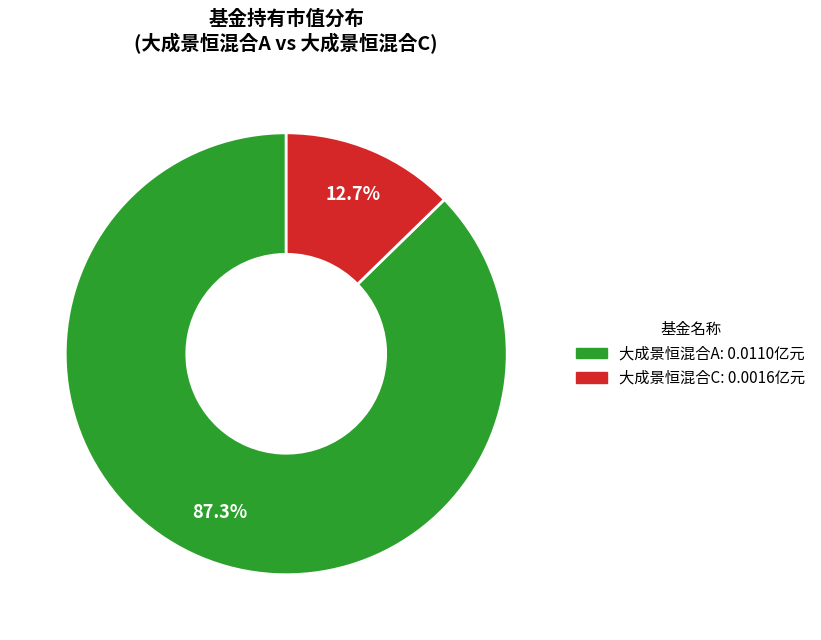

To the nearest percent, what is the difference between the largest and smallest slice percentages?

75%